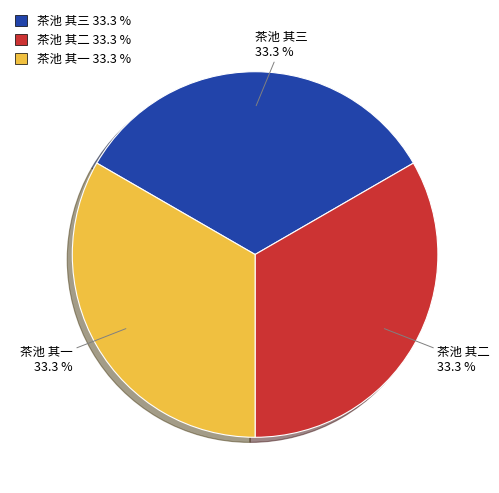

Is there a majority slice in this chart?

No